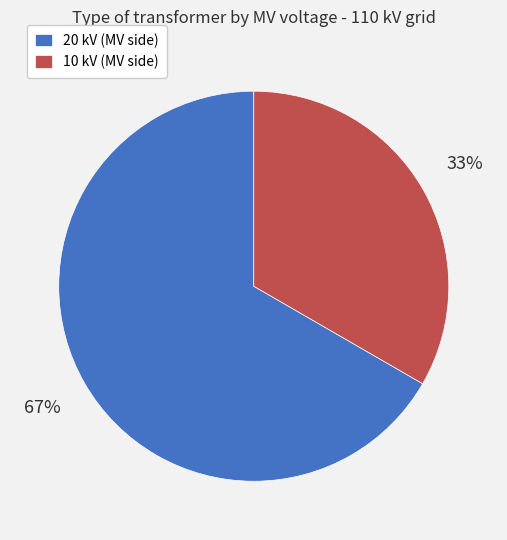

What is the smallest slice in the pie chart?

10 kV (MV side)